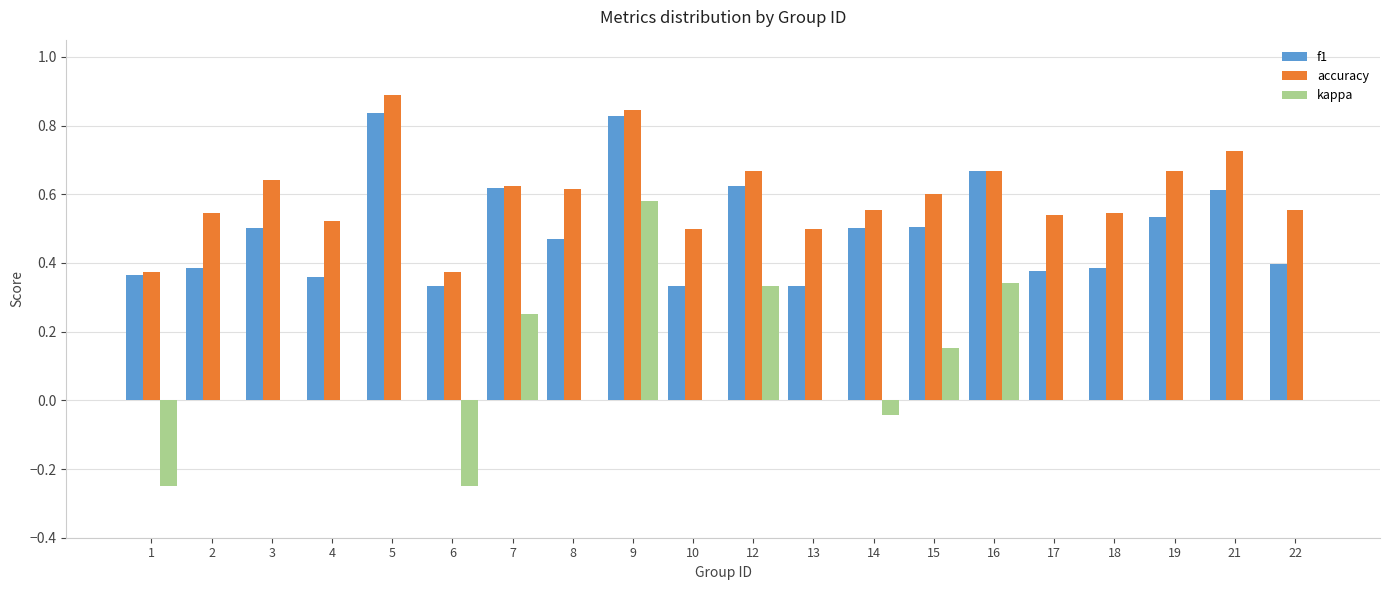

Which series changed the most between 8 and 12?

kappa